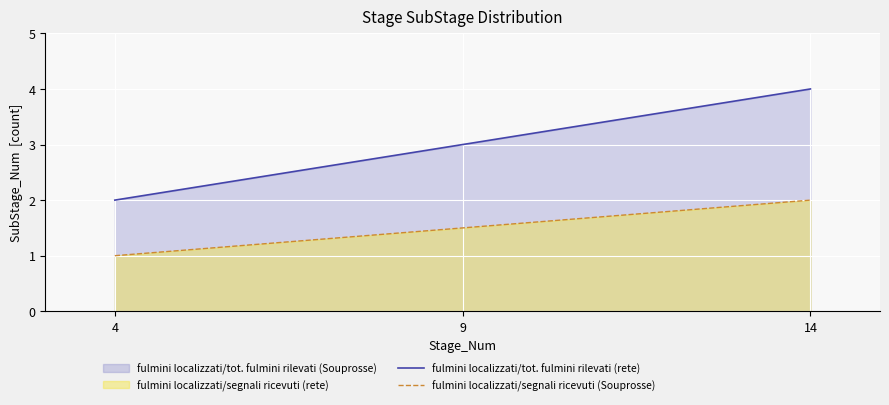

How many data points in fulmini localizzati/tot. fulmini rilevati (rete) are less than 3?

1